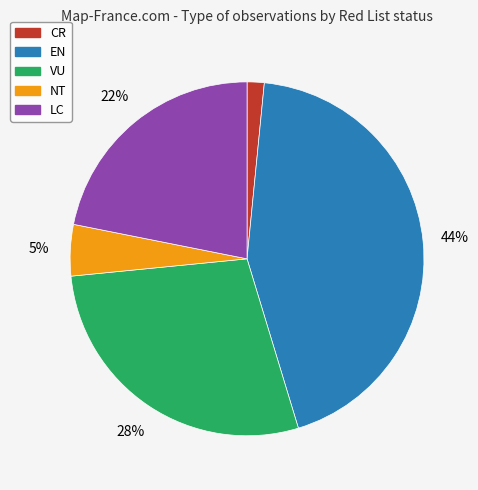

What is the smallest slice in the pie chart?

CR